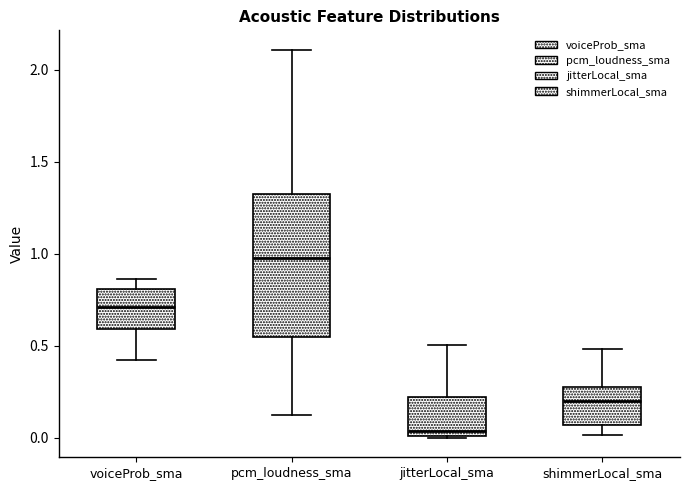

Which box's median line is the highest?

pcm_loudness_sma